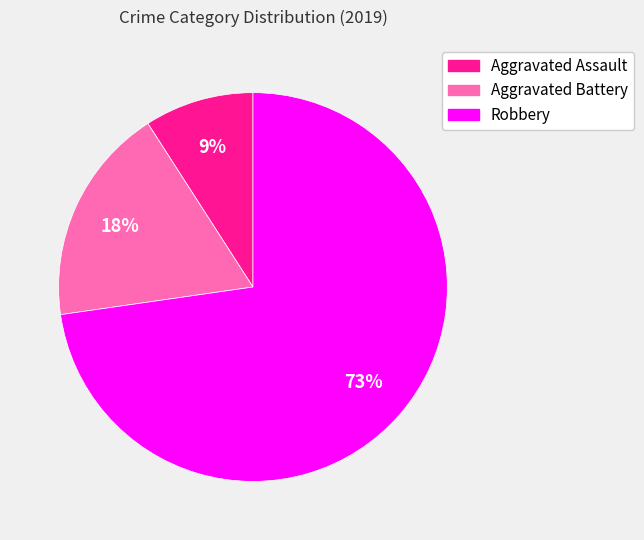

Rank the categories by value from highest to lowest.

Robbery, Aggravated Battery, Aggravated Assault